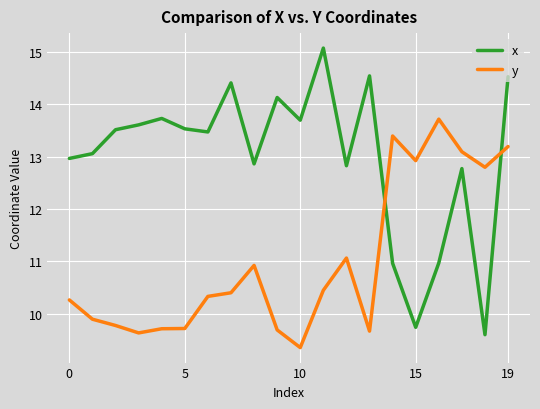

List the series in order of their overall mean, highest first.

x, y